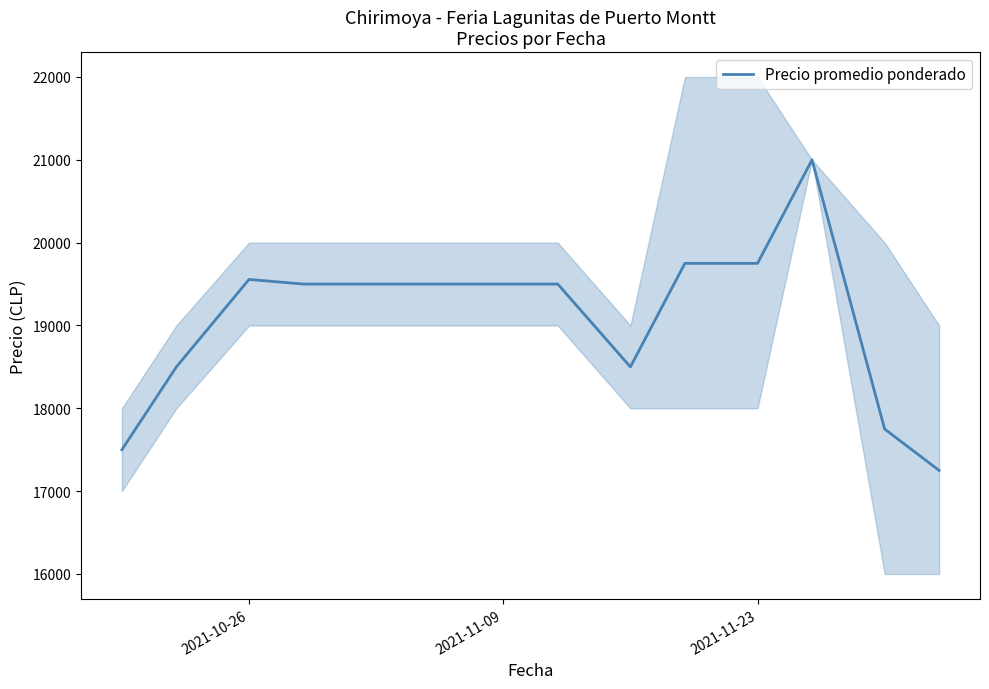

What is the highest value of the Precio promedio ponderado series?

21000